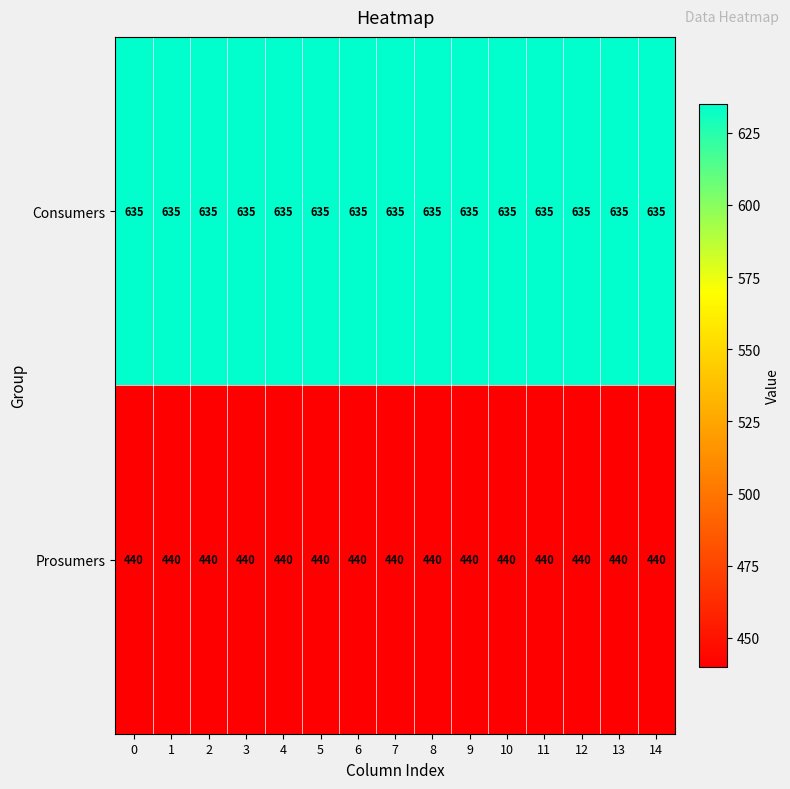

What is the sum of the Prosumers values at 14 and 2?

880